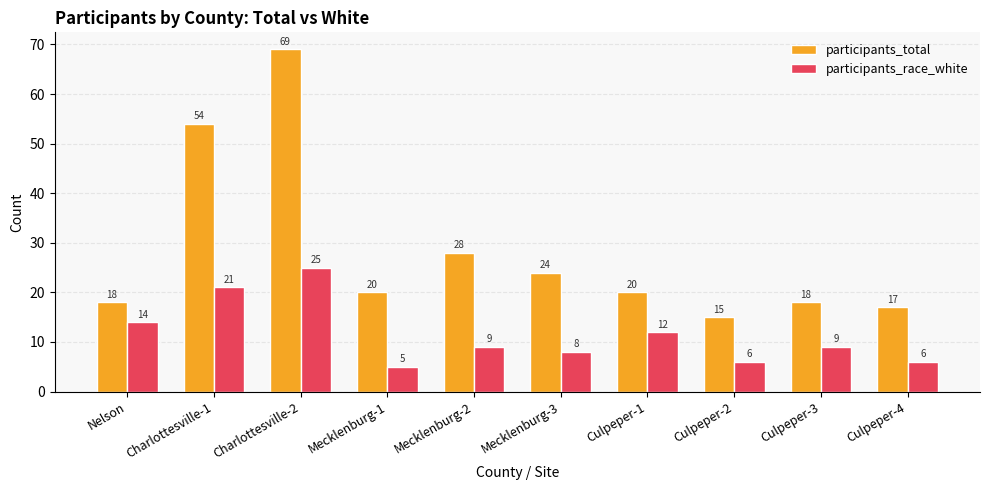

Which category has the lowest value in the participants_race_white series?

Mecklenburg-1